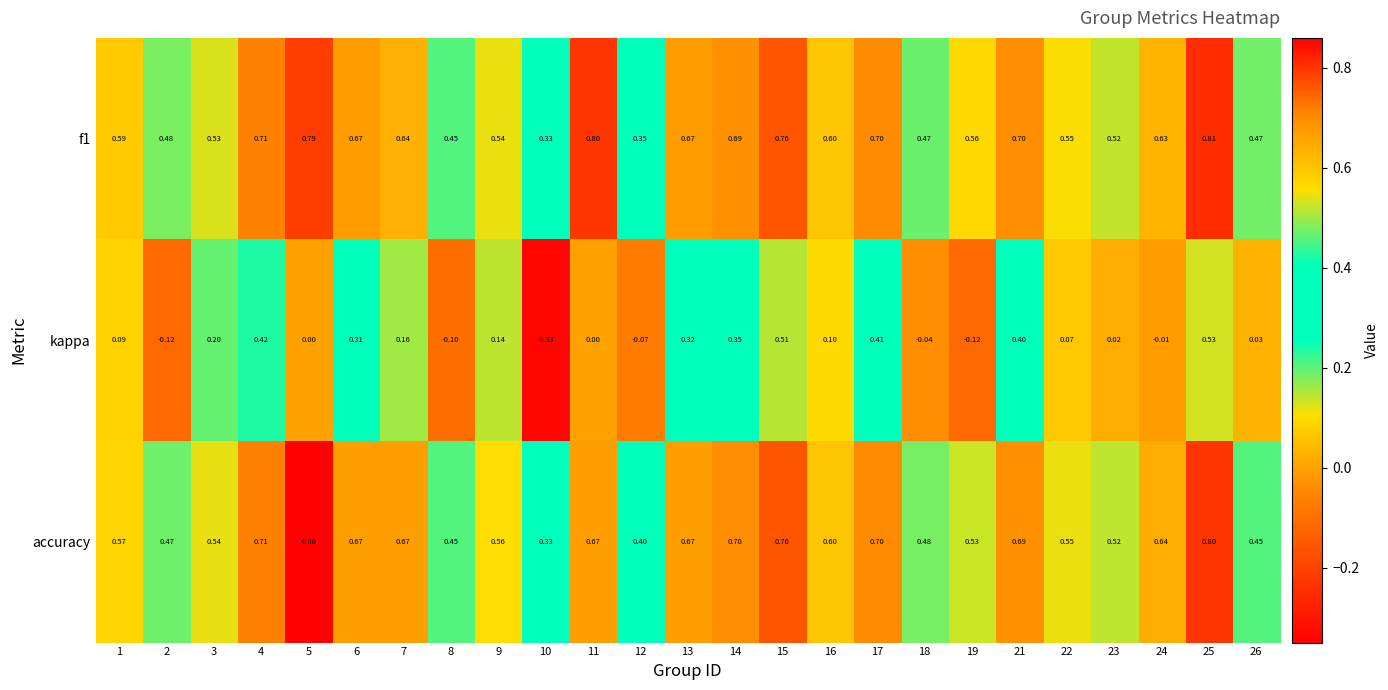

Which series has the widest spread of values?

kappa